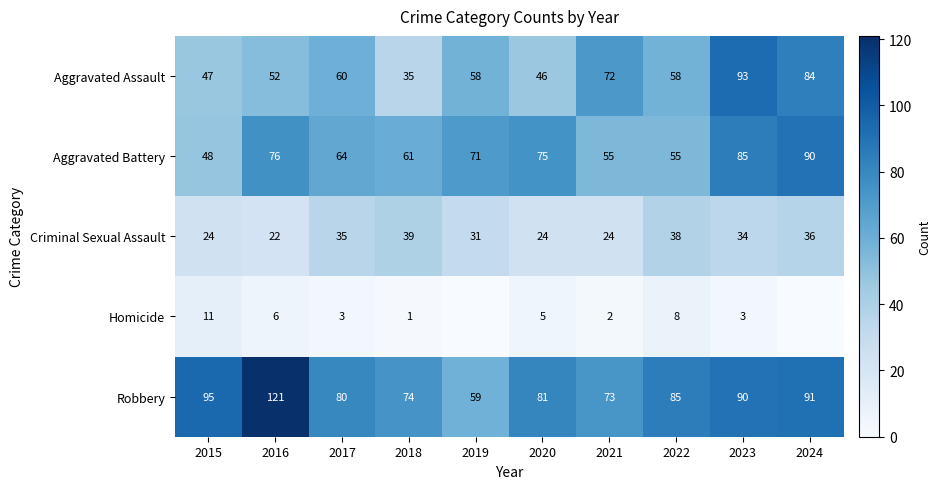

Read the Robbery value at 2024, to the nearest 10.

90